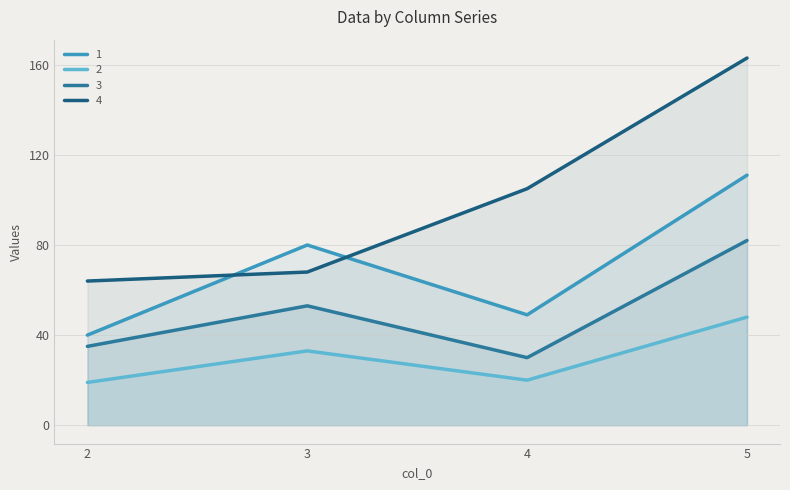

Rank the series at 4 from lowest to highest value.

2, 3, 1, 4